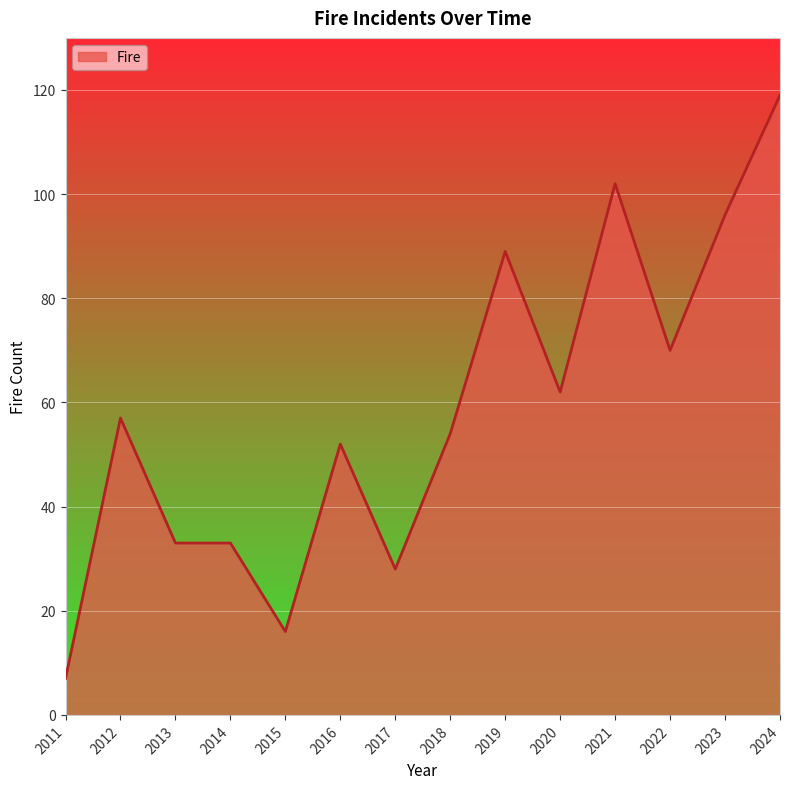

Reading left to right, what are all the values shown in this chart?

2011=7	2012=57	2013=33	2014=33	2015=16	2016=52	2017=28	2018=54	2019=89	2020=62	2021=102	2022=70	2023=96	2024=119